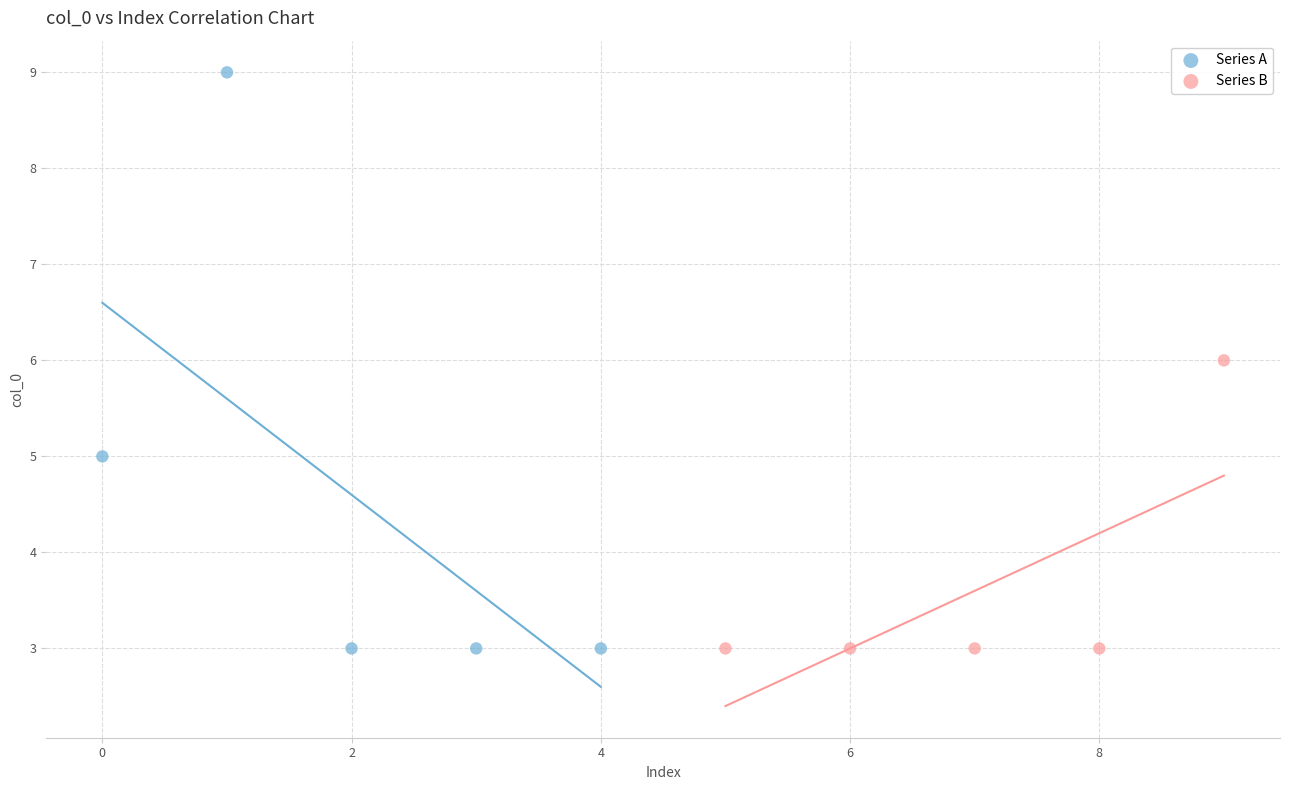

What are all the series names shown in the legend?

Series A, Series B